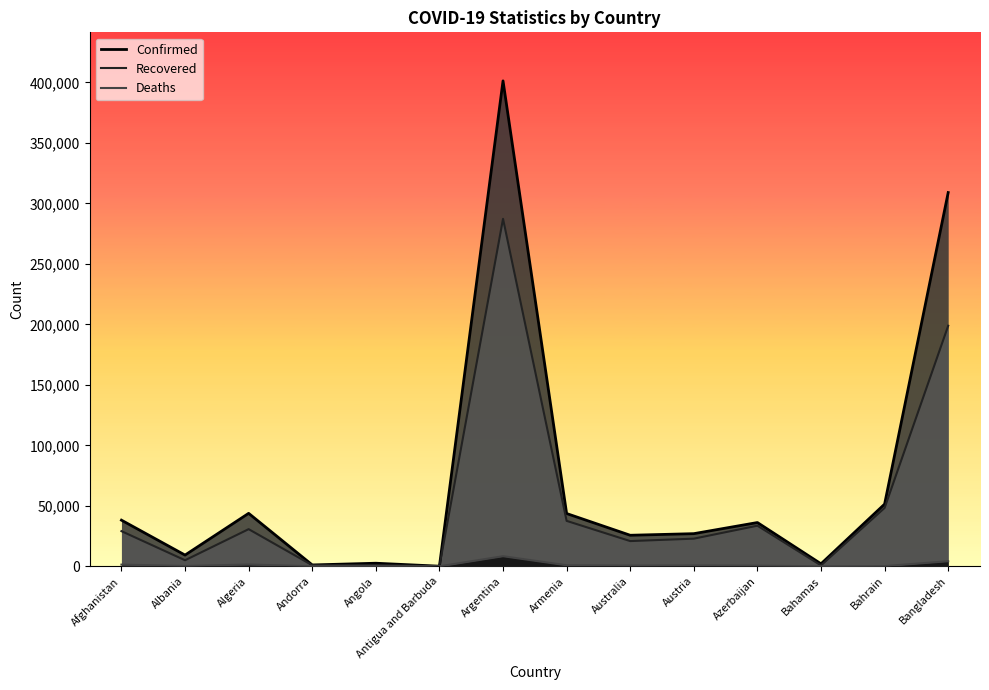

How many interior local valleys does the Recovered series have?

5